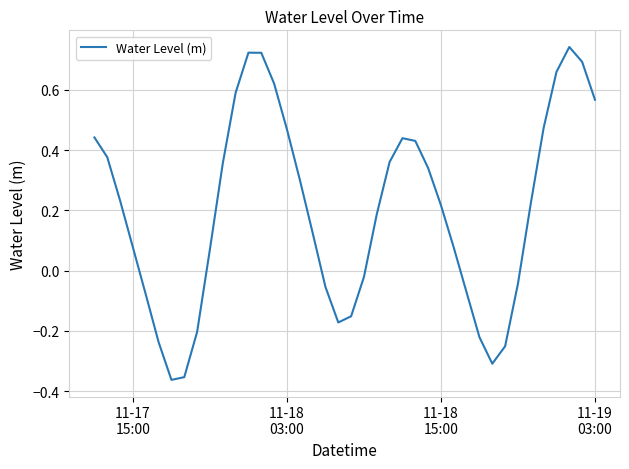

How many lines are shown in the chart?

1